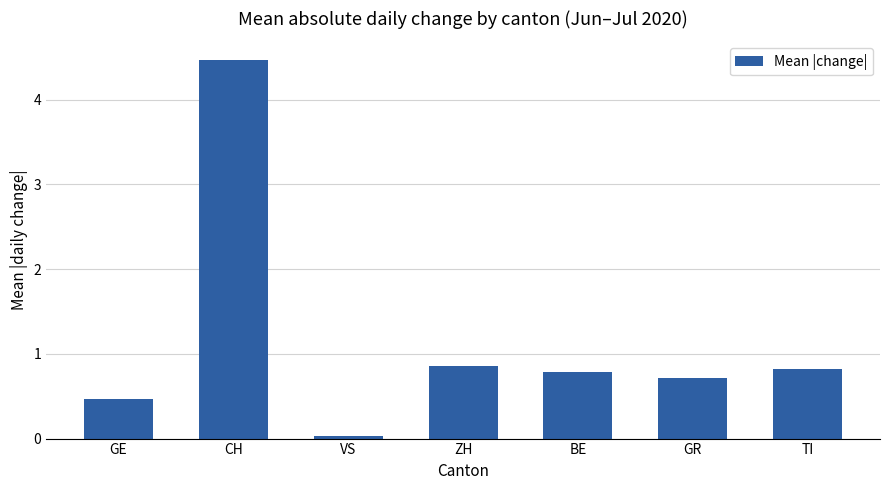

What is the difference between the values at ZH and CH?

3.6